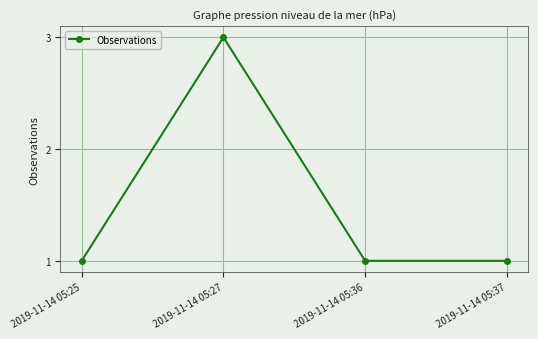

How many lines are shown in the chart?

1